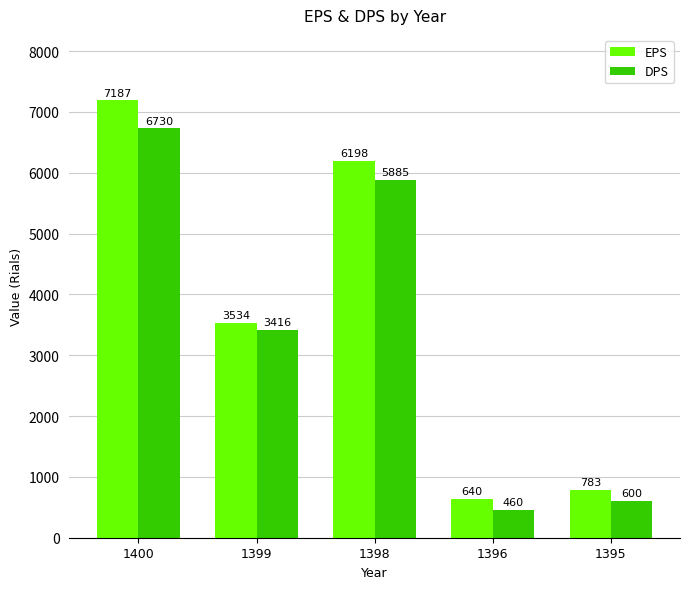

The value of EPS at 1395 is 297. True or false?

False